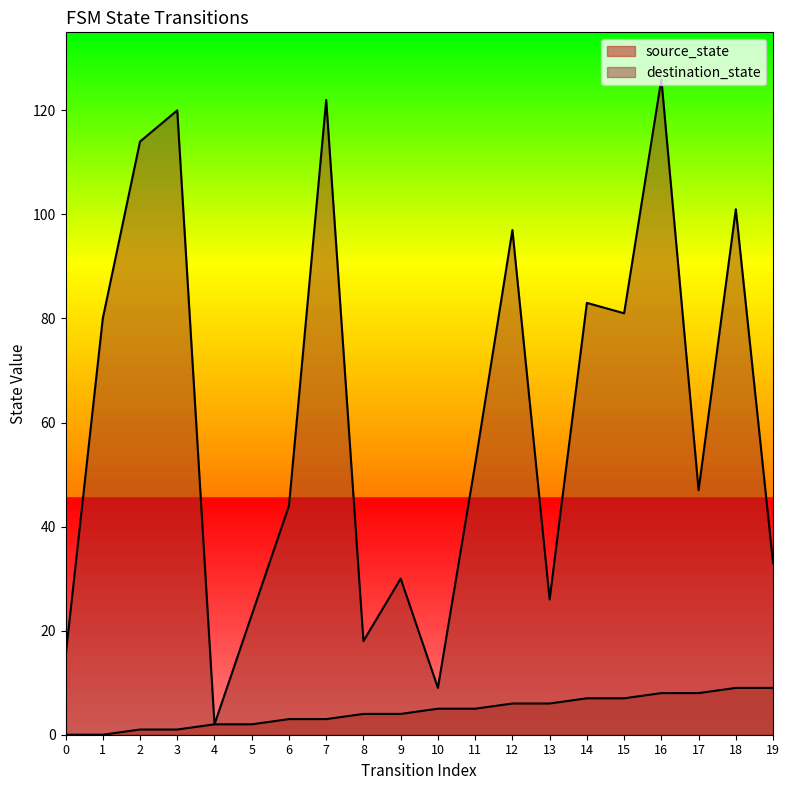

Where does the destination_state series first go above 52?

1